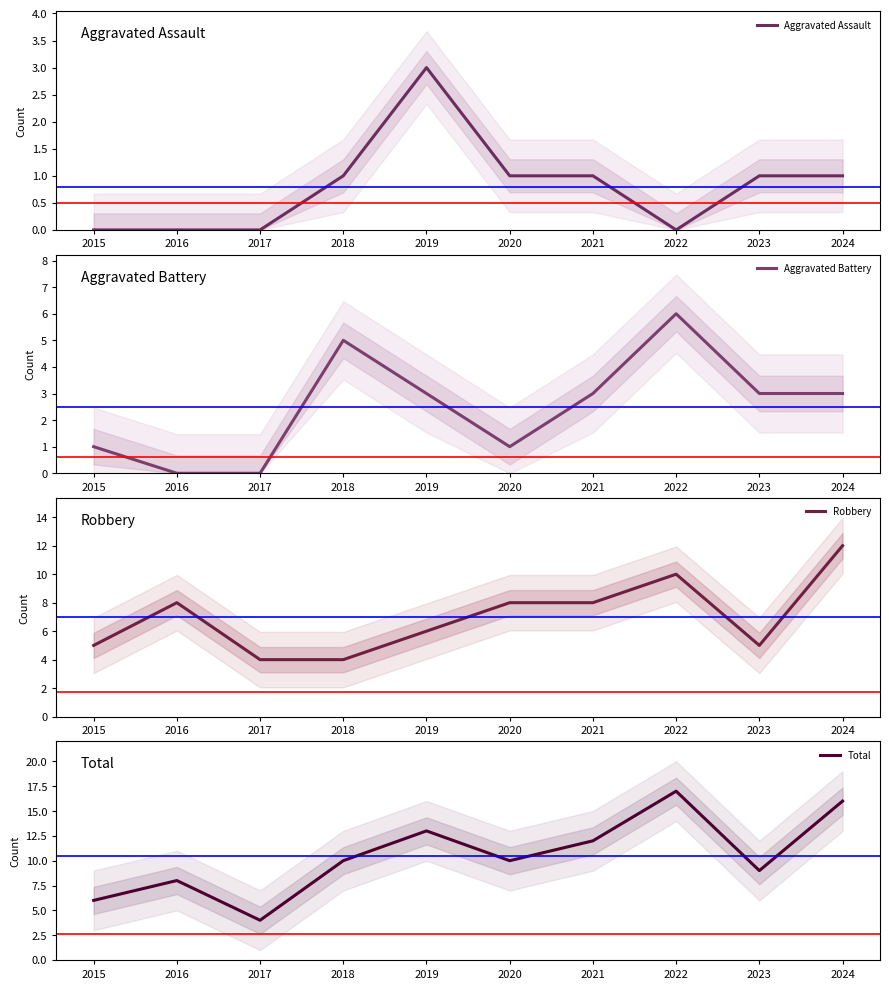

After their last crossing, which series has the higher values: Aggravated Battery or Robbery?

Robbery